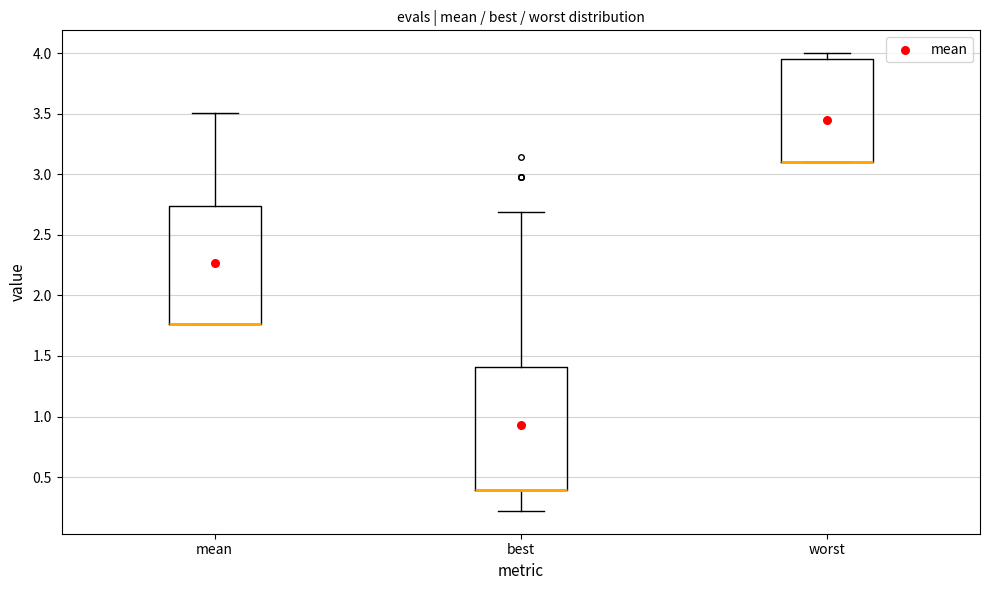

Where is the upper edge of the box for worst on the y-axis? The values are not printed on the chart, so give them approximately, as read against the axis.

3.95